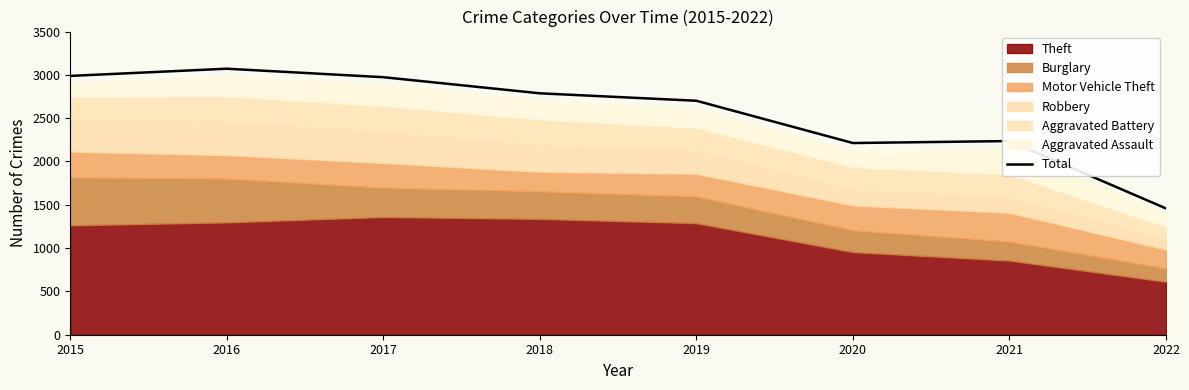

Does the chart have visible grid lines?

No